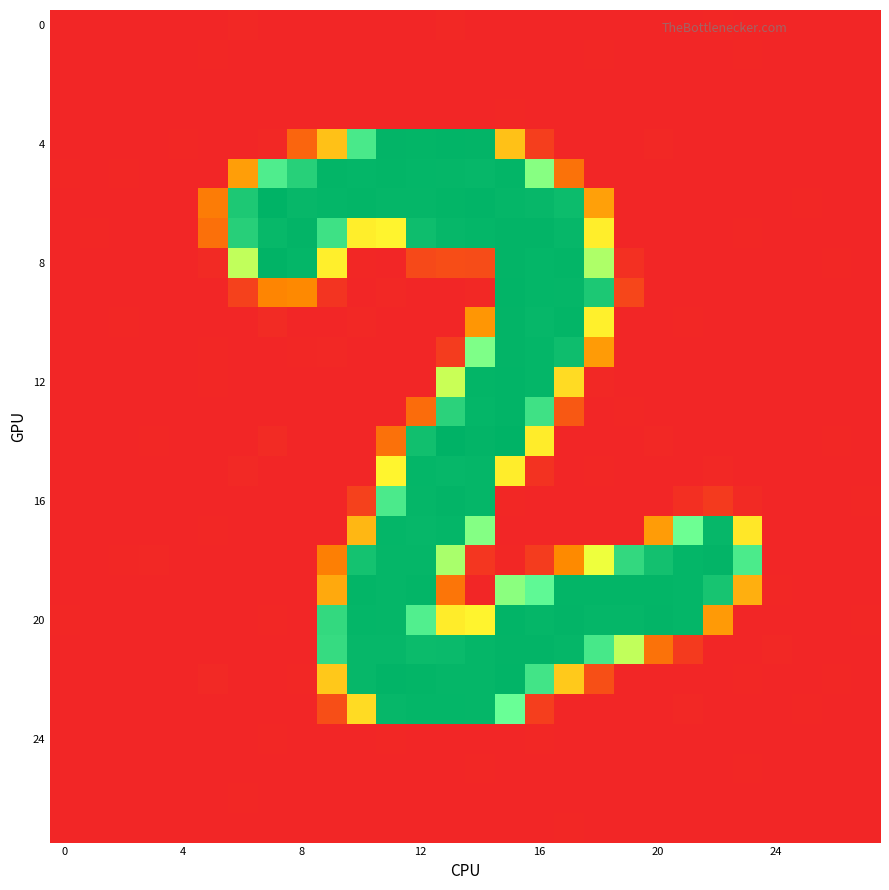

At how many categories does at least one series exceed 248?

16